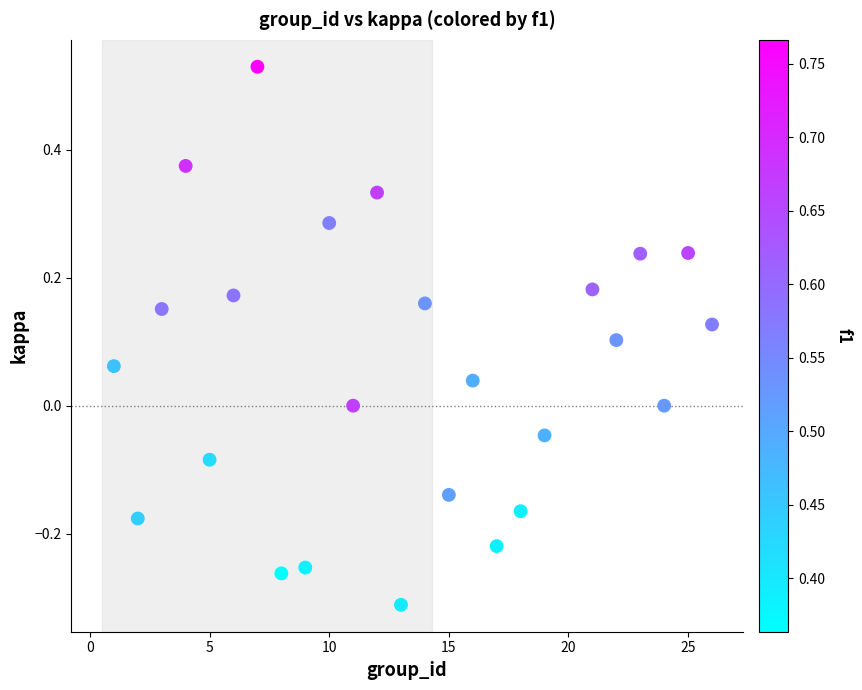

What is the range of X values (max minus min)?

25.0